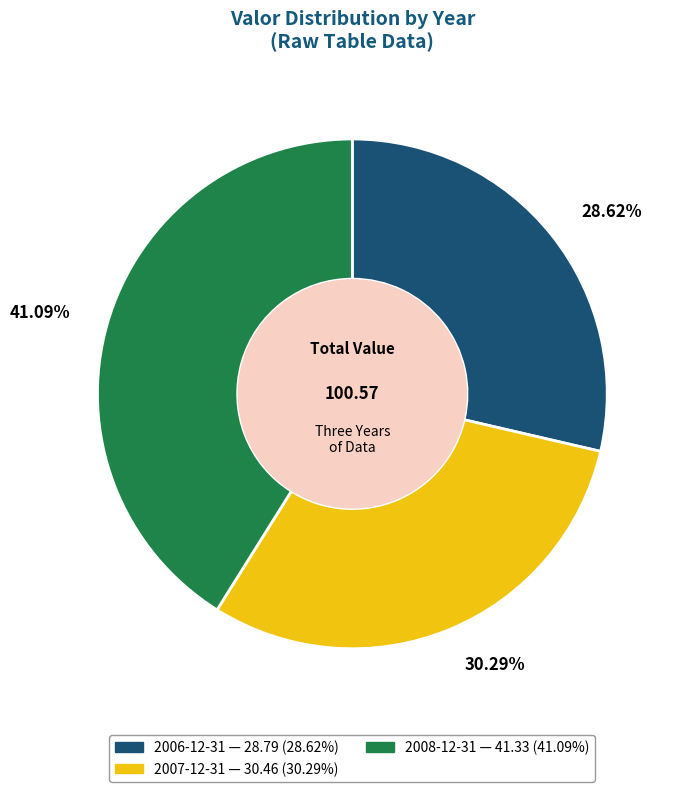

To the nearest percent, what percentage of the pie is 2008-12-31?

41%